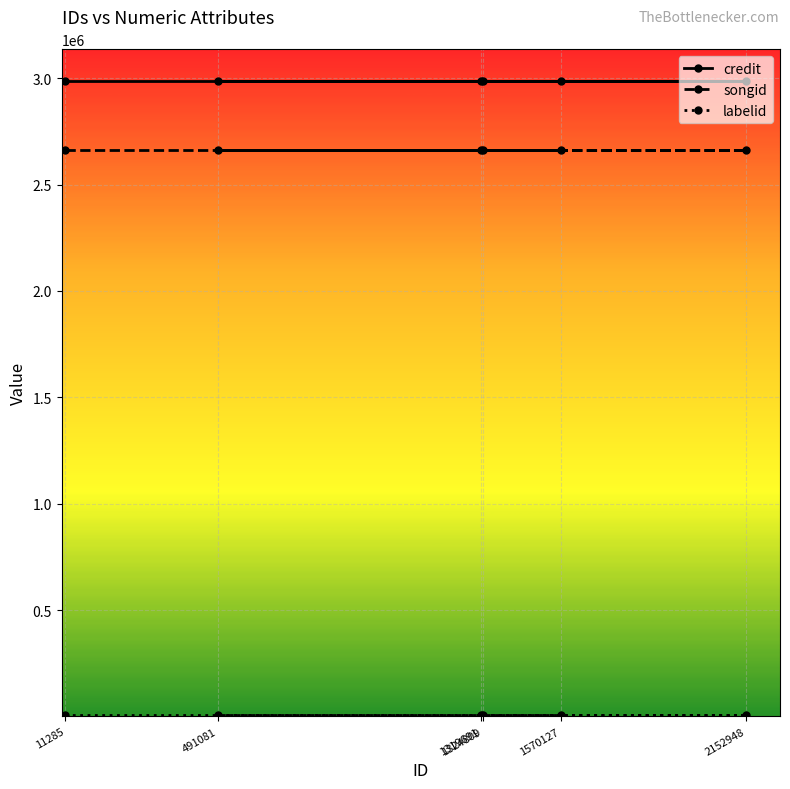

What position from the left is 2152948?

5